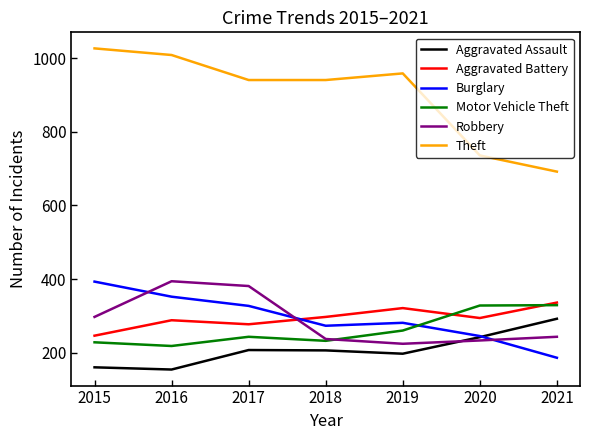

What is the maximum value shown in the chart?

1027